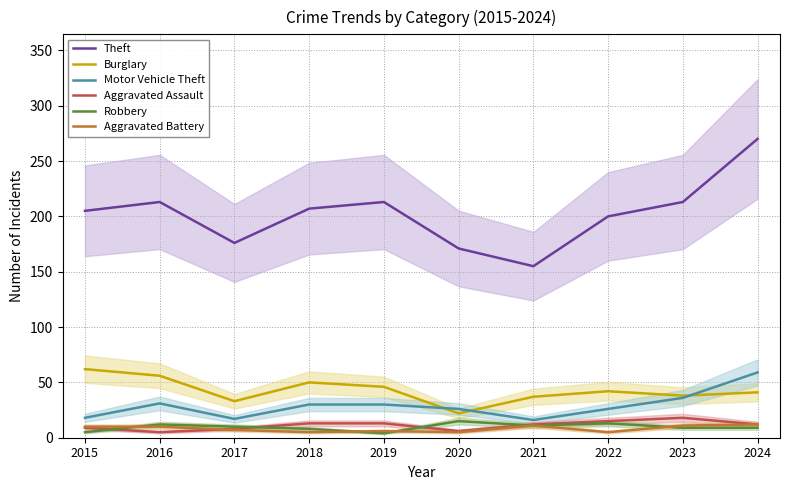

What are all the series names shown in the legend?

Theft, Burglary, Motor Vehicle Theft, Aggravated Assault, Robbery, Aggravated Battery